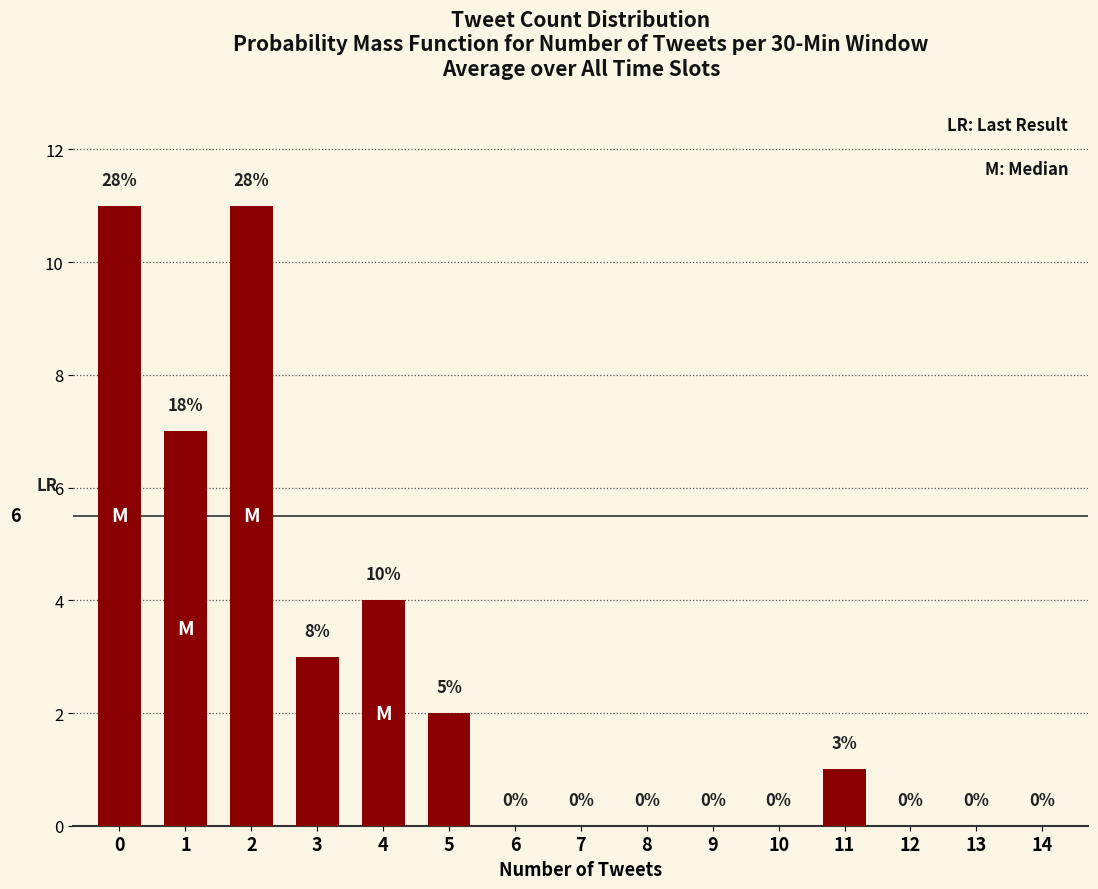

At which label is the value closest to 5?

4